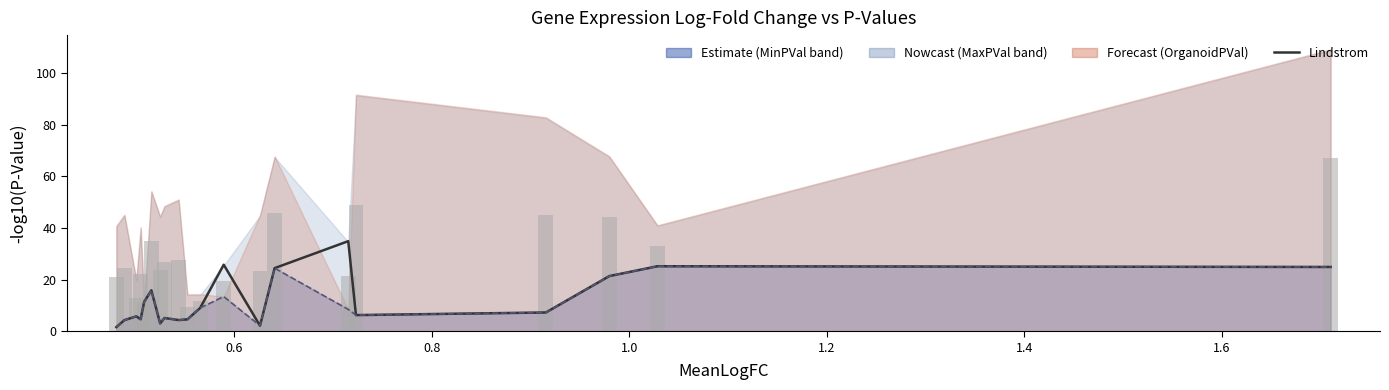

Reading right to left, list all the values displayed in this chart.

24.9	25.2	21.4	7.3	6.3	34.9	24.5	2.1	25.8	9.0	4.6	4.3	5.1	3.0	15.9	11.4	4.6	5.8	4.3	1.6